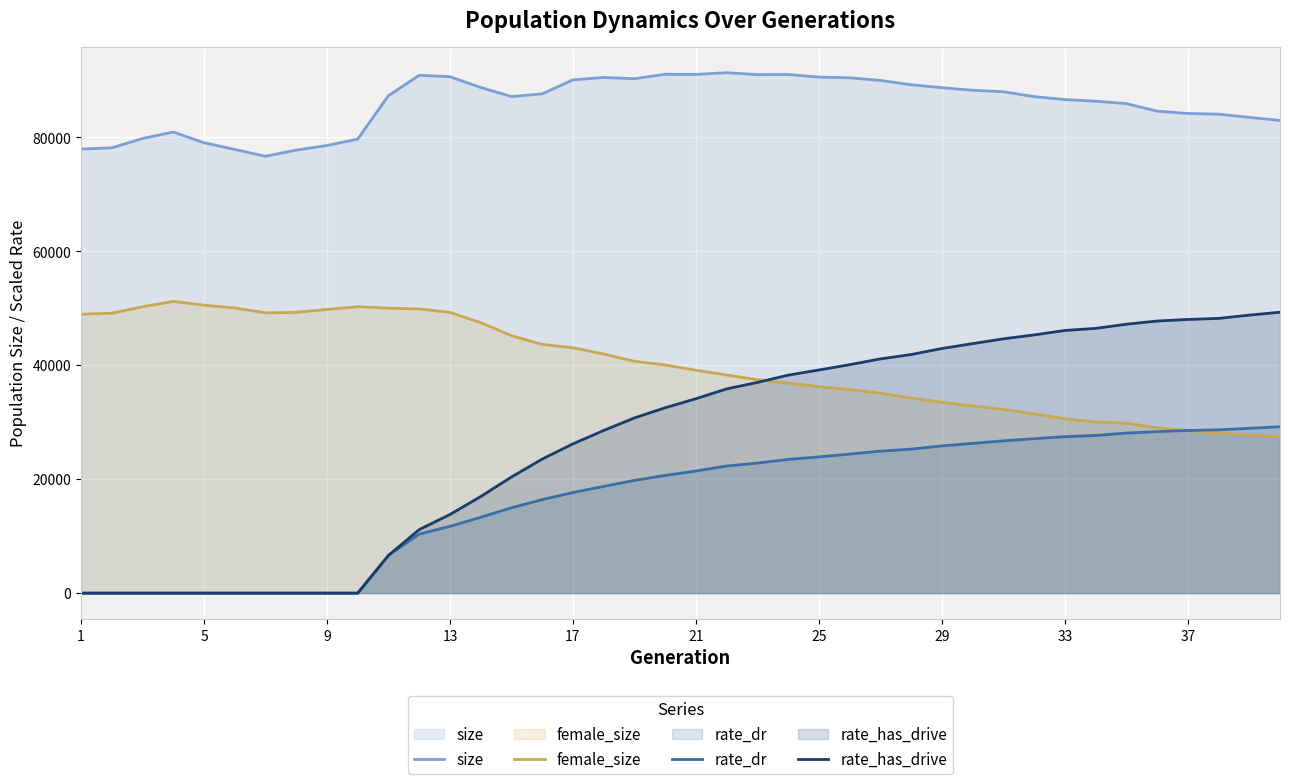

How many intersections are there between rate_dr and female_size?

1